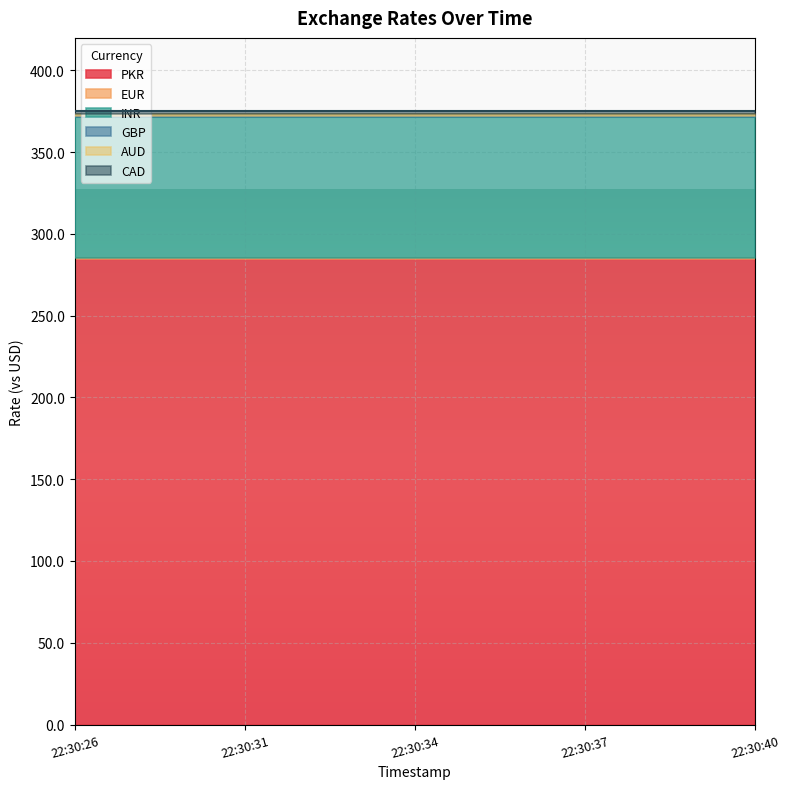

True or false: INR and CAD cross at least once.

False